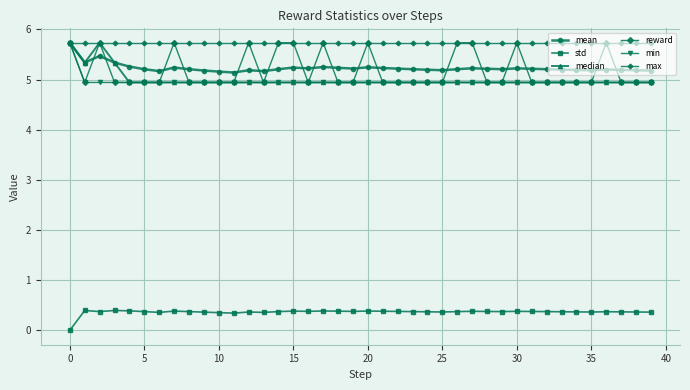

At how many categories does at least one series exceed 3?

40